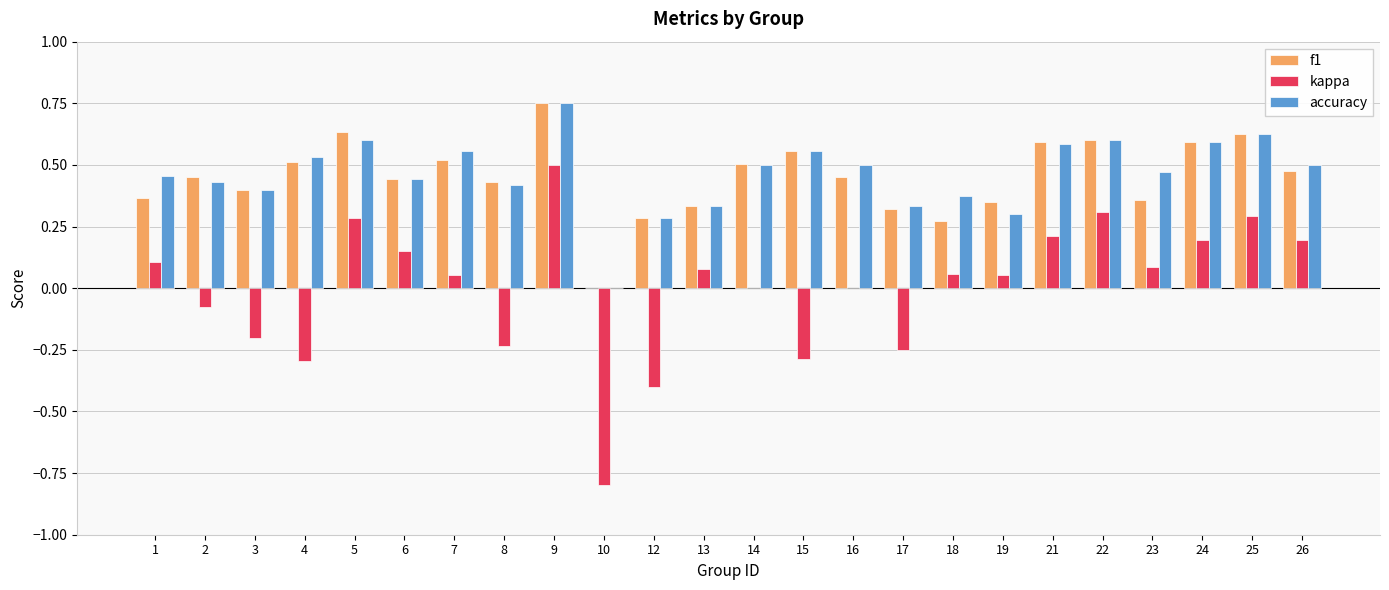

Between 2 and 12, which series saw the biggest shift?

kappa